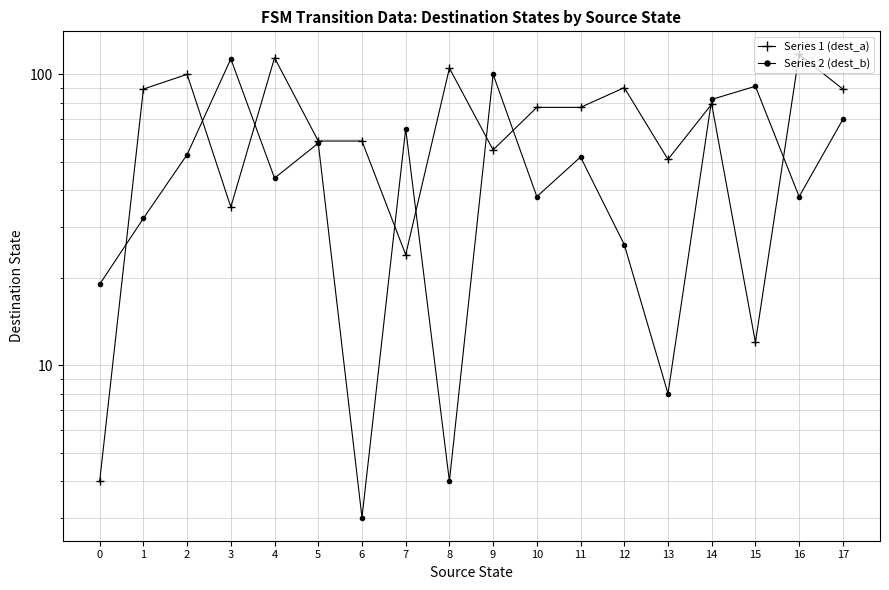

Rank the categories by Series 1 (dest_a) value from highest to lowest.

16, 4, 8, 2, 12, 1, 17, 14, 10, 11, 5, 6, 9, 13, 3, 7, 15, 0